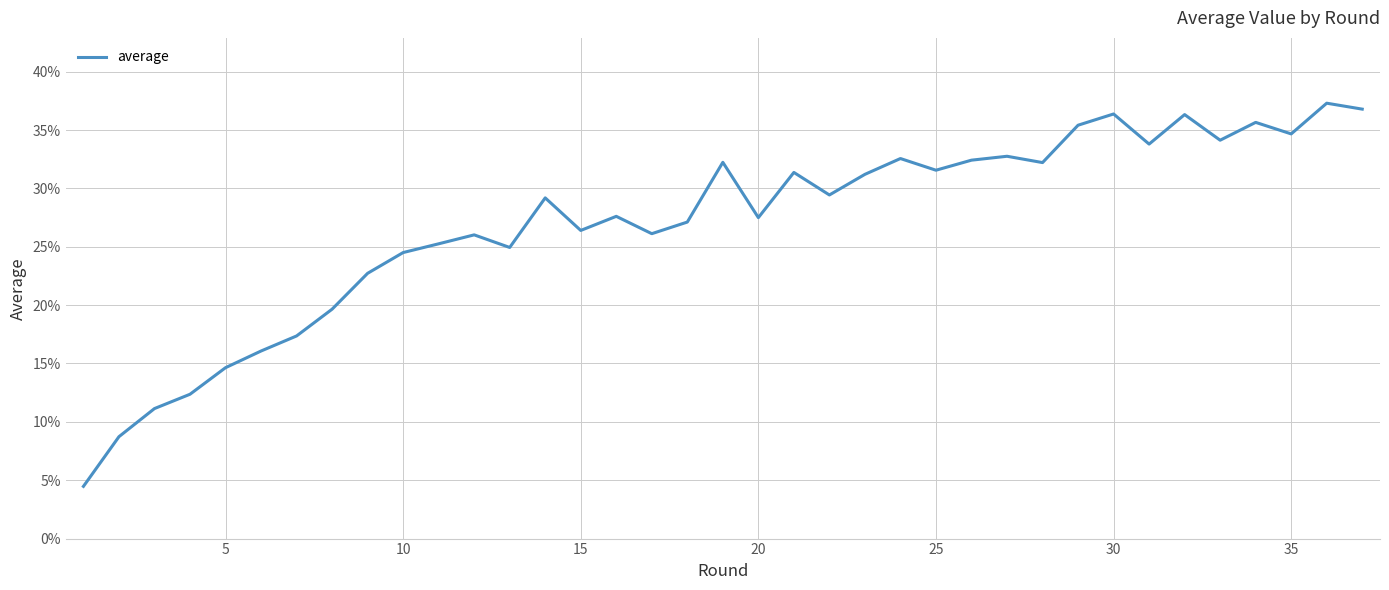

What is the greatest value displayed?

37.3